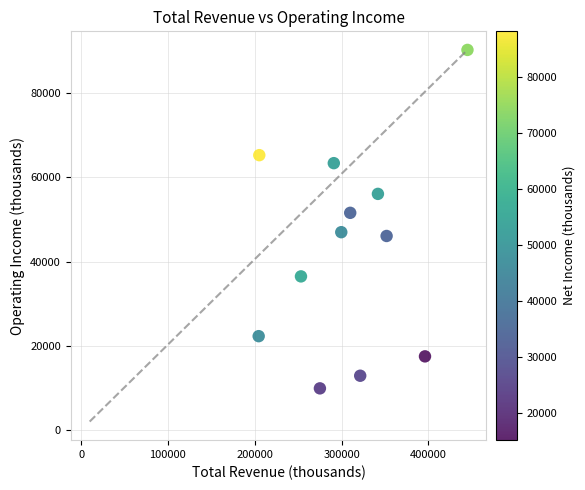

What is the range of X values (max minus min)?

240400